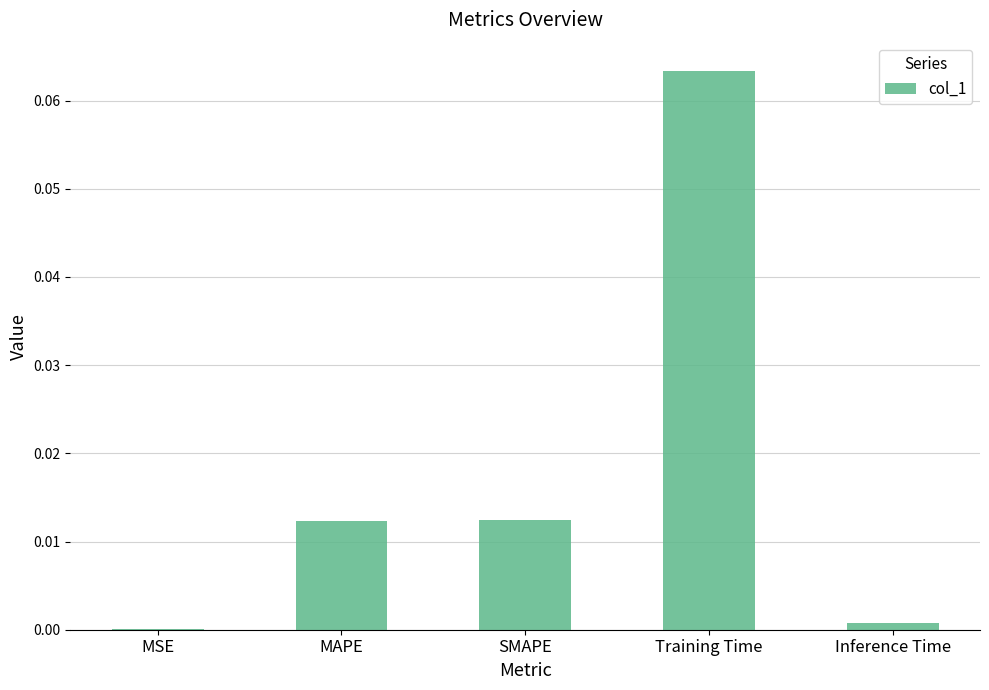

What is the change in value from MSE to Training Time?

+0.1